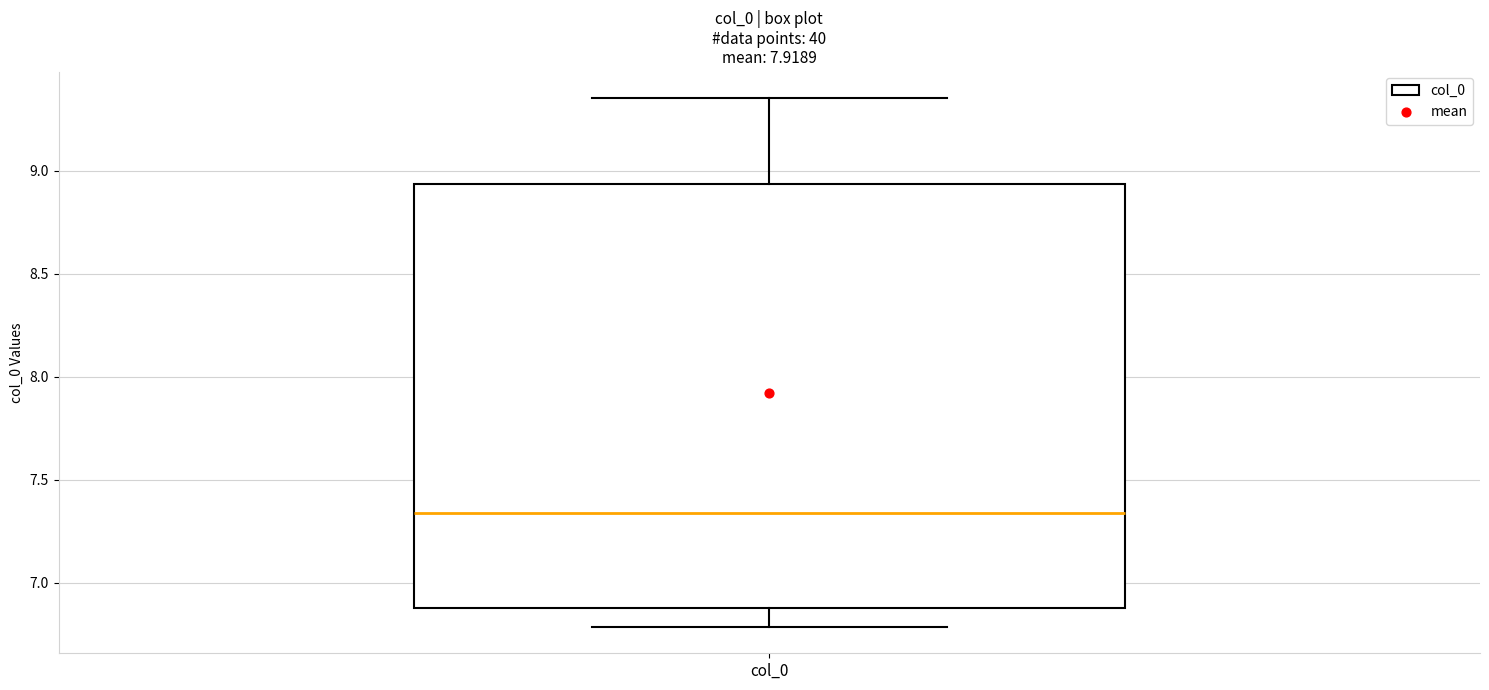

Read this box plot against the y-axis: the position of the median line, the range covered by the box, and the ends of both whiskers. The values are not printed on the chart, so give them approximately, as read against the axis.

median 7.35, box 6.90 to 8.95, whiskers 6.80 to 9.35